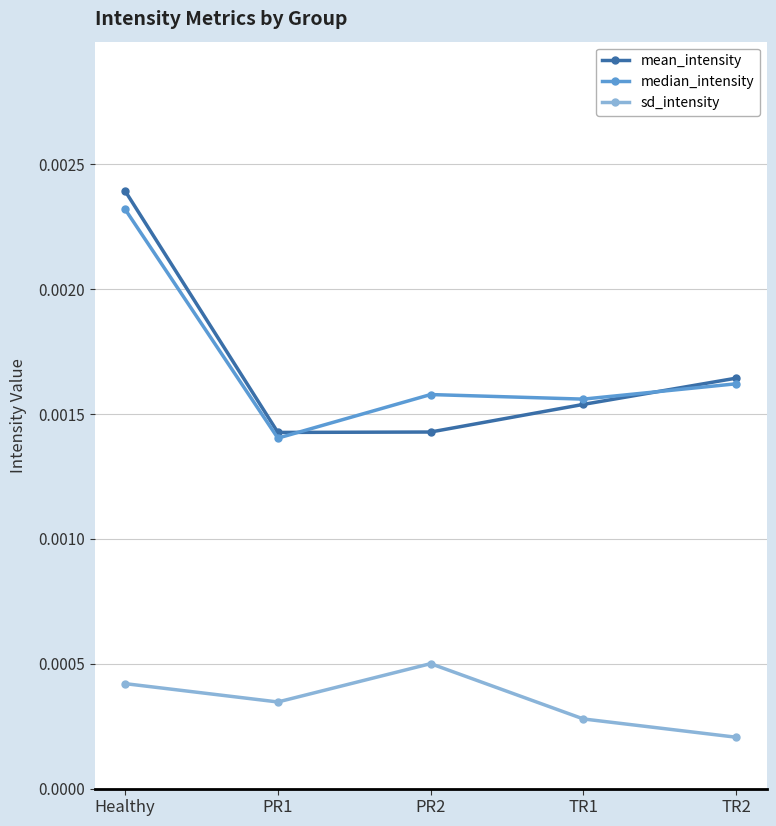

Where is median_intensity nearest to the value 0?

PR1